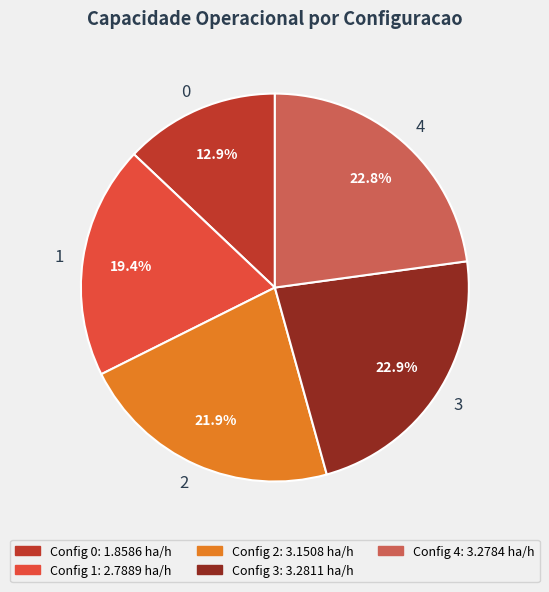

Does any single category account for the majority?

No